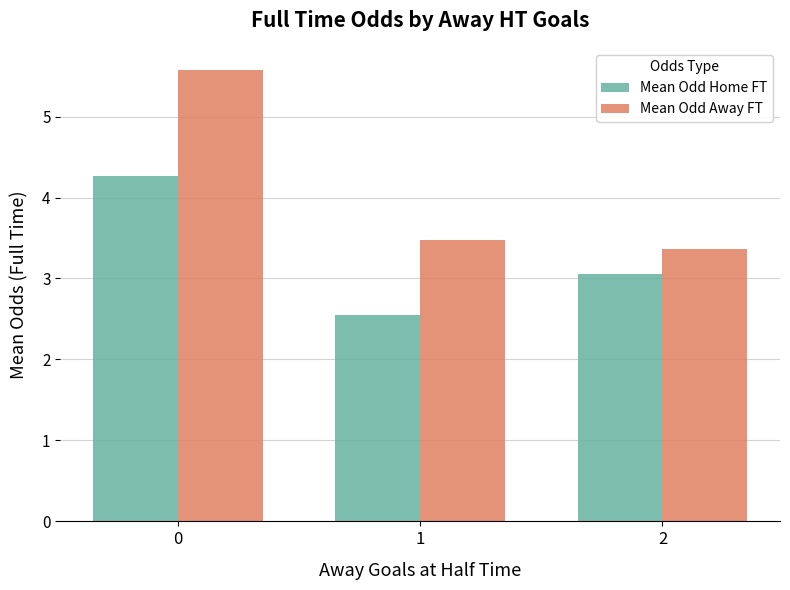

Between 0 and 1, which series saw the biggest shift?

Mean Odd Away FT